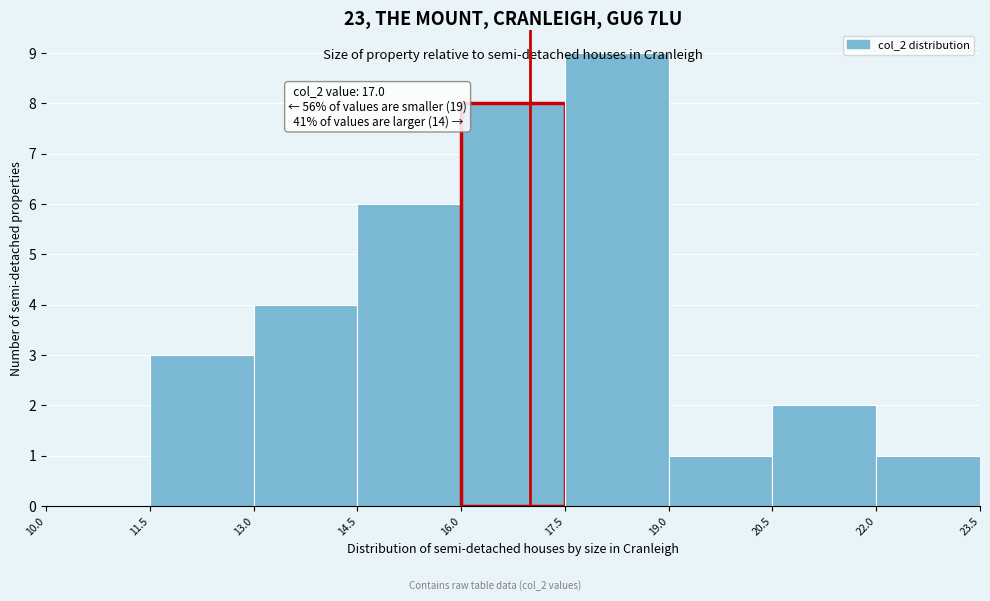

Over which range of the x-axis is the bar tallest?

17.5 to 19.0